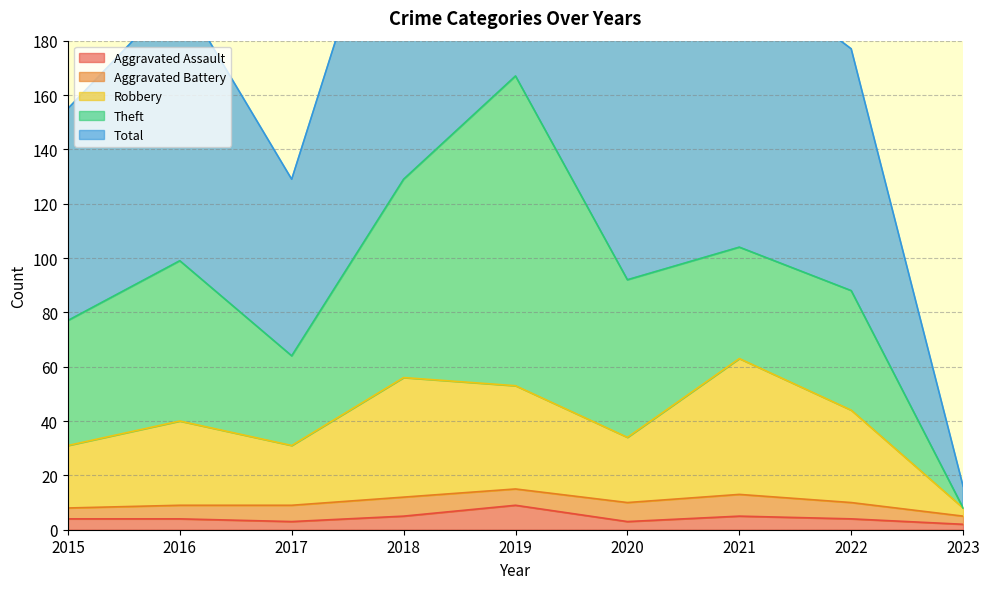

List the labels in order of Total value, largest first.

2019, 2018, 2021, 2016, 2020, 2022, 2015, 2017, 2023